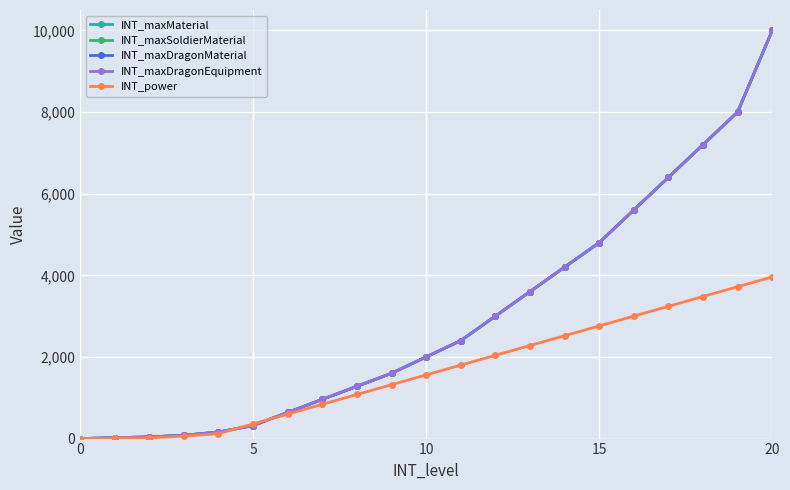

What is the highest value of the INT_power series?

3960